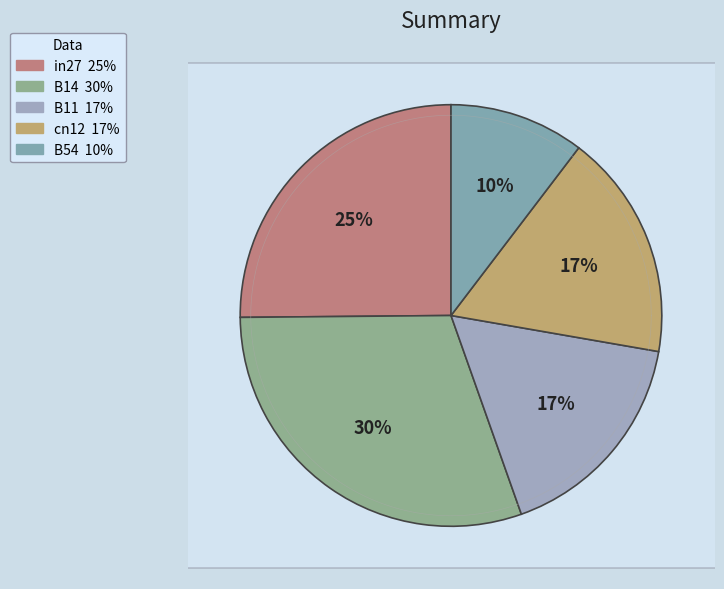

Rank the categories by value from highest to lowest.

B14, in27, cn12, B11, B54